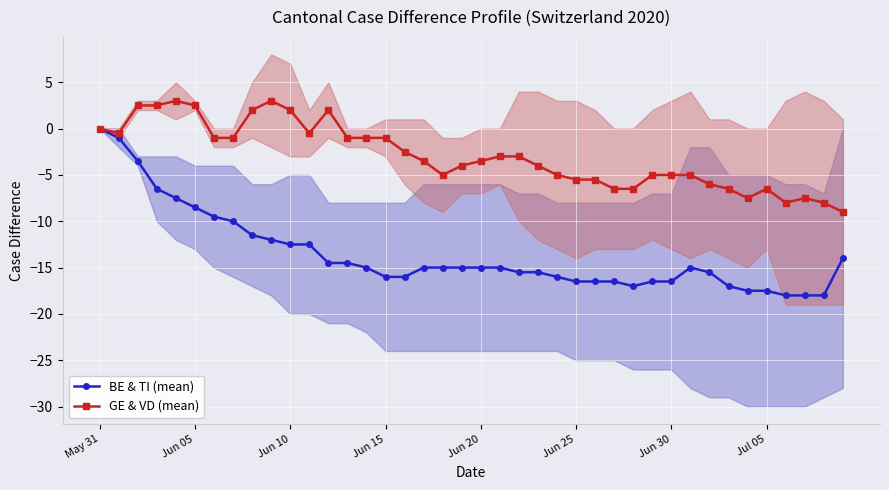

The value of BE & TI (mean) at Jun 10 is -17.0. True or false?

False